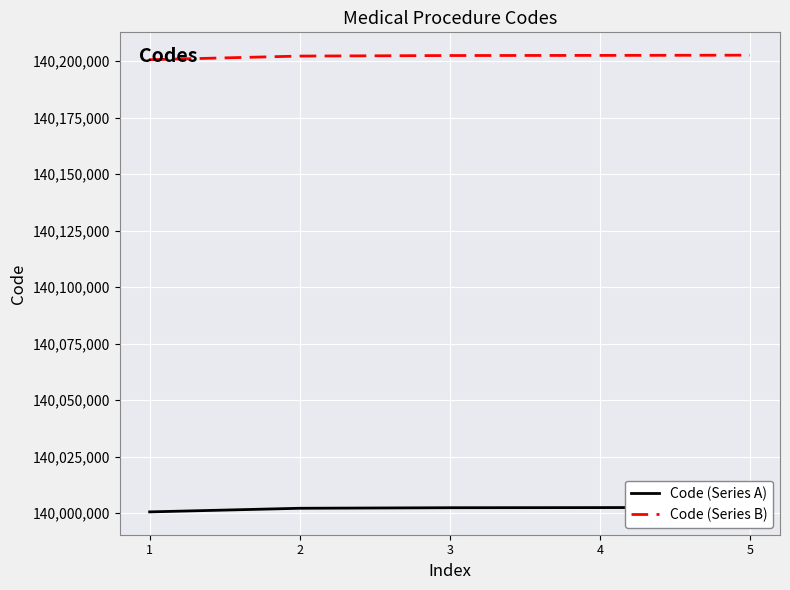

At which label is Code (Series B) closest to 140201610?

2